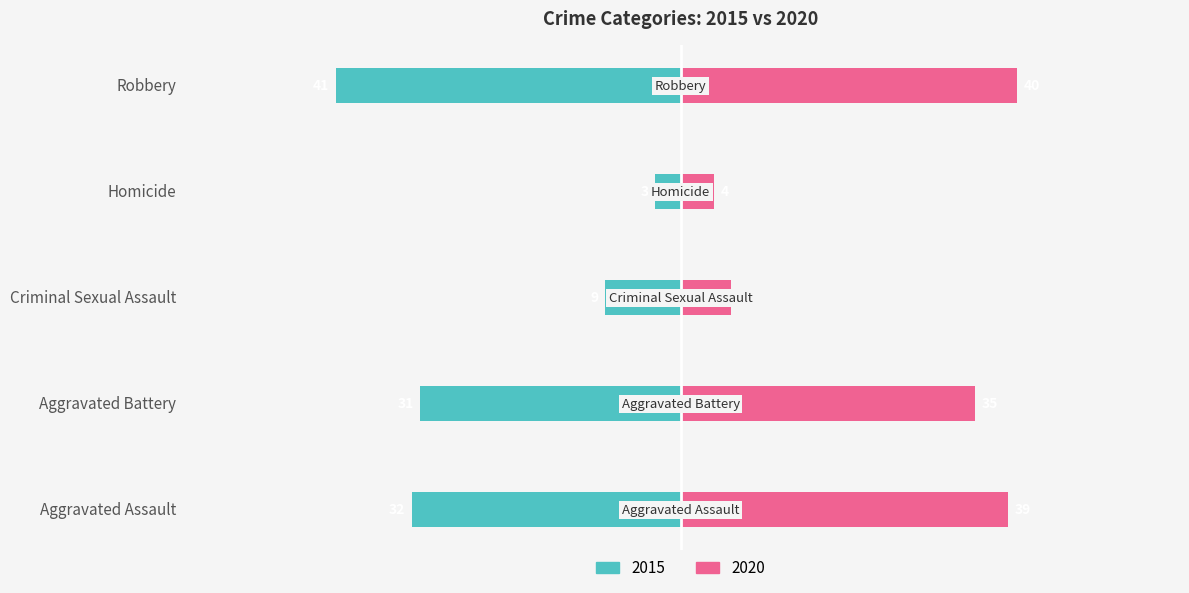

At how many categories does at least one series exceed 4?

4